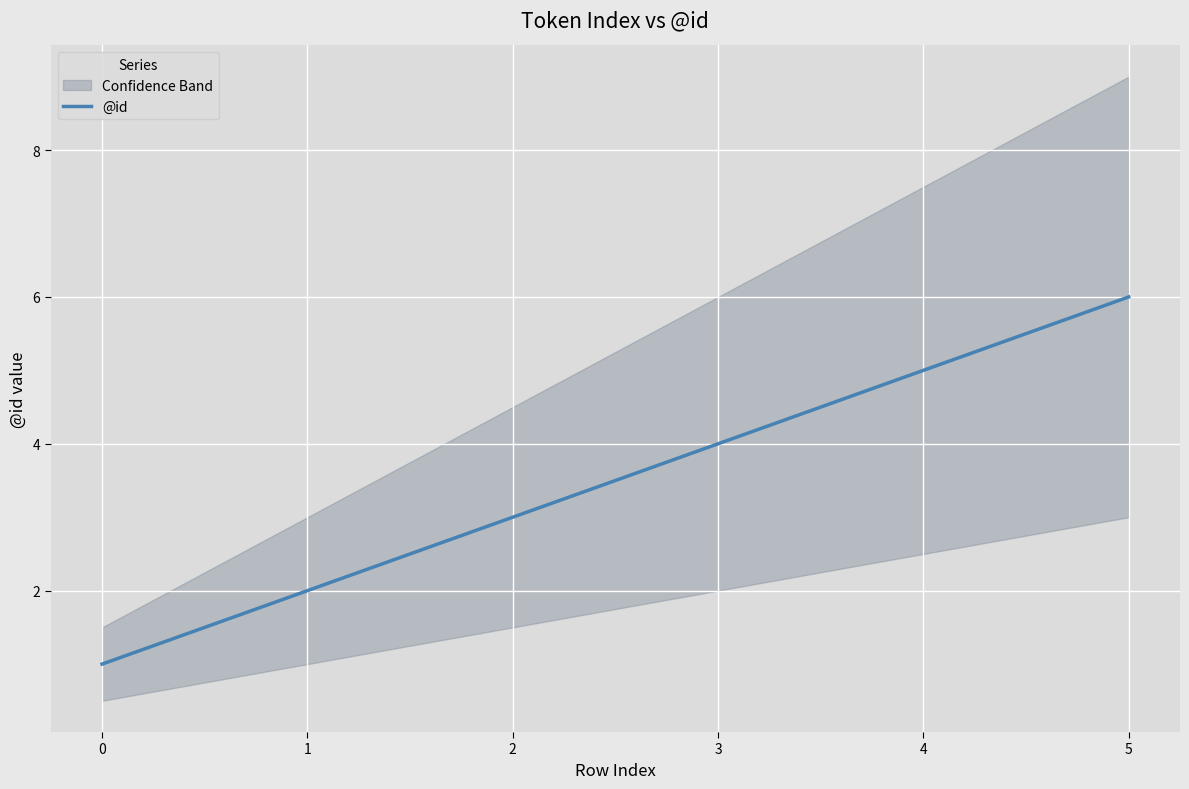

Approximately how many times larger is the value at 5 compared to 1?

3.0